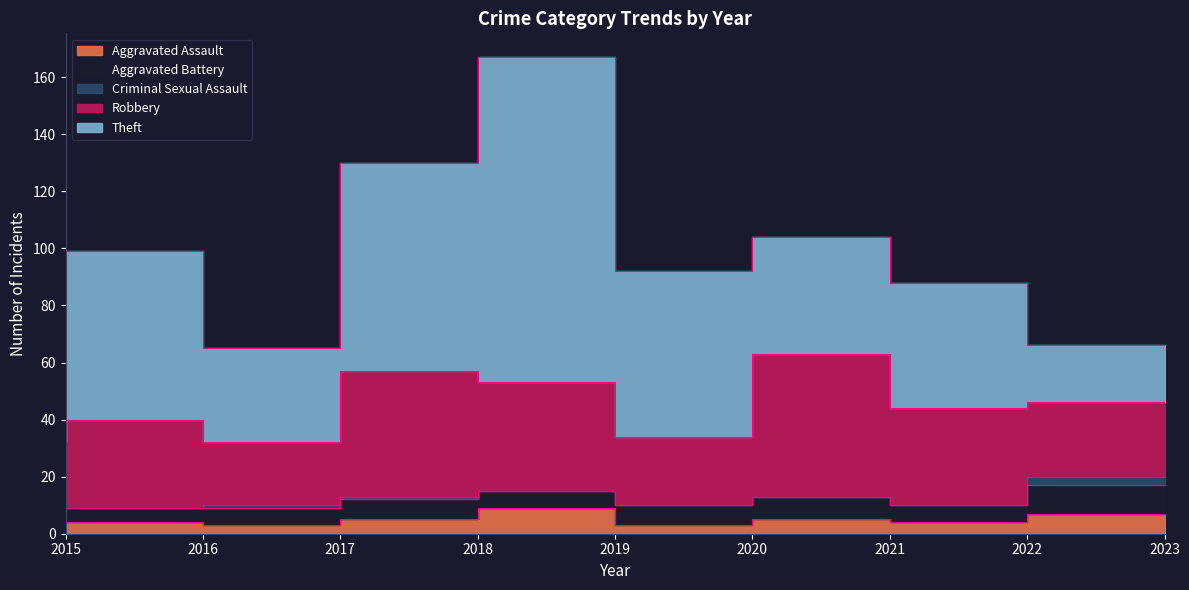

What is the total value across all series at 2021?

104